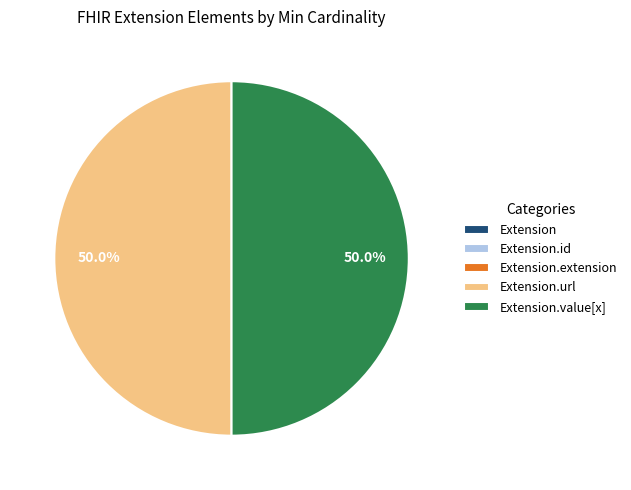

Does Extension.url account for over 50% of the chart?

No